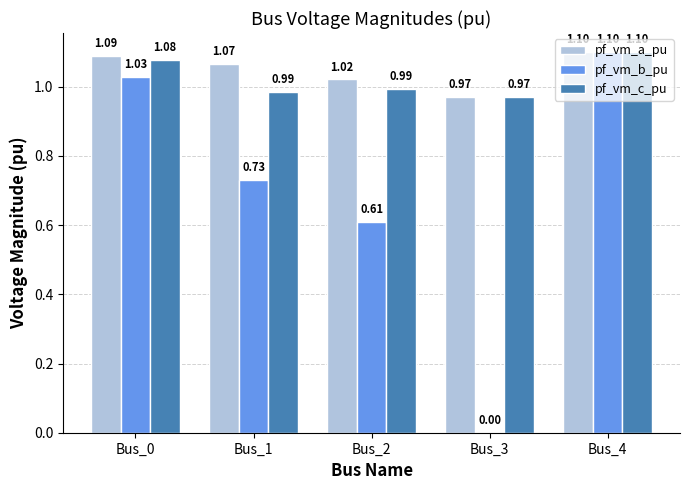

Read the pf_vm_b_pu value at Bus_4.

1.1